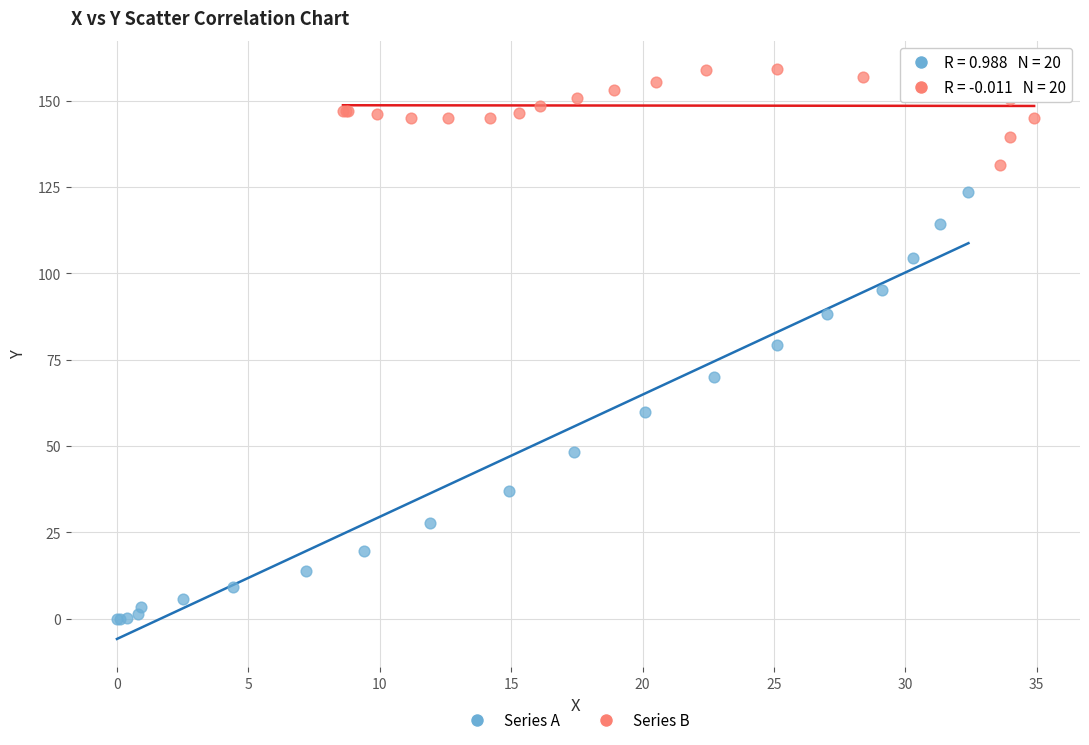

Which series contains the highest Y value?

Series B